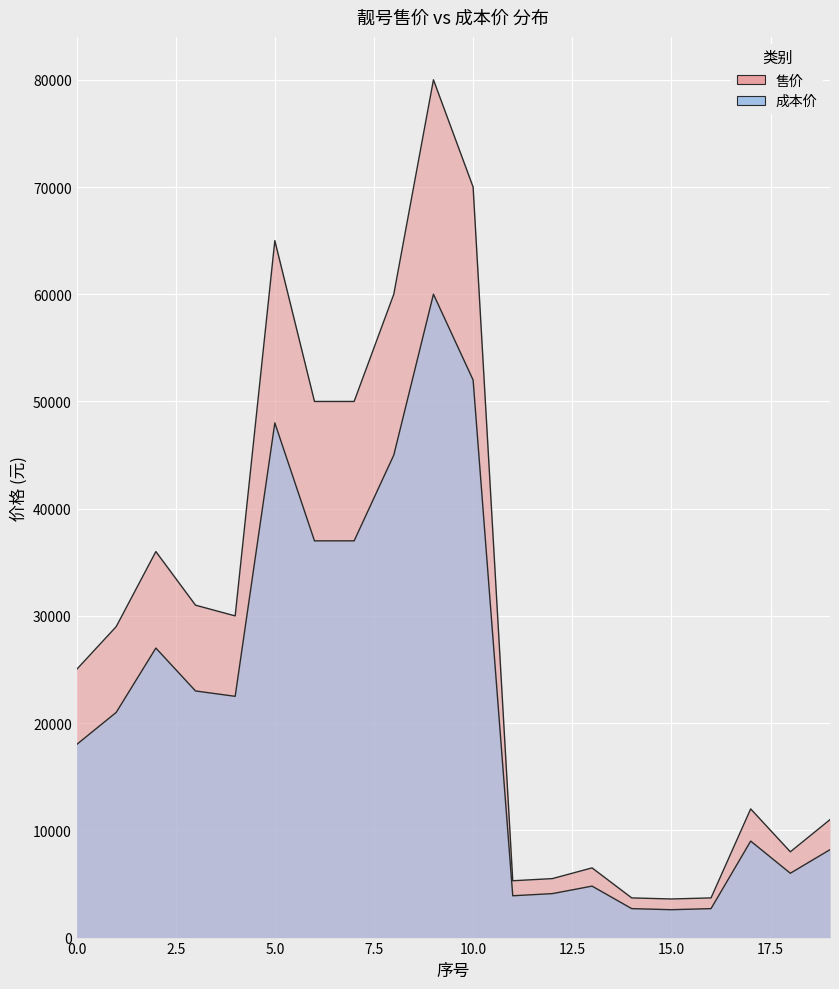

Where is 成本价 nearest to the value 31300?

2